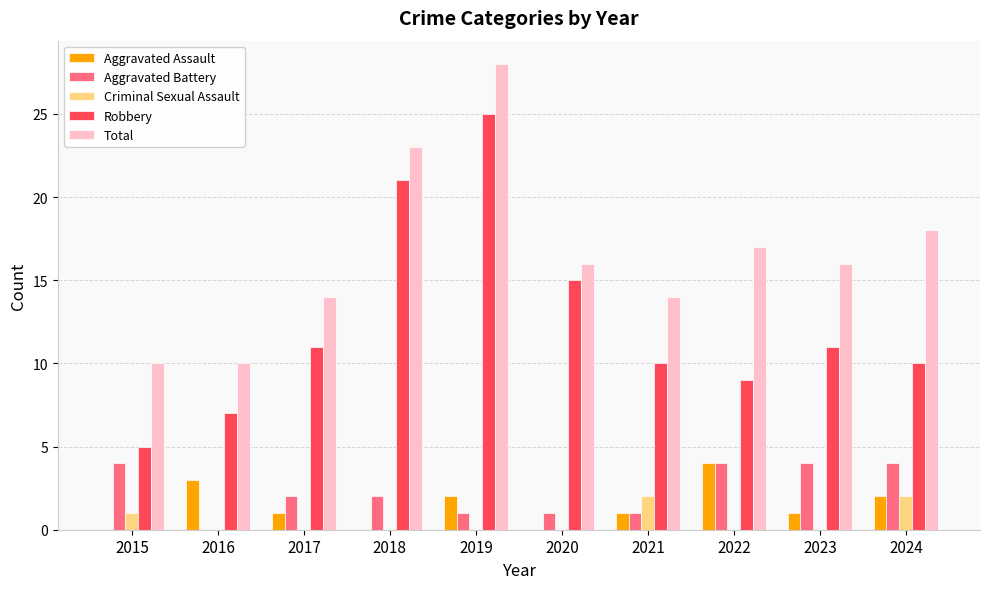

Between 2020 and 2021, which series saw the biggest shift?

Robbery